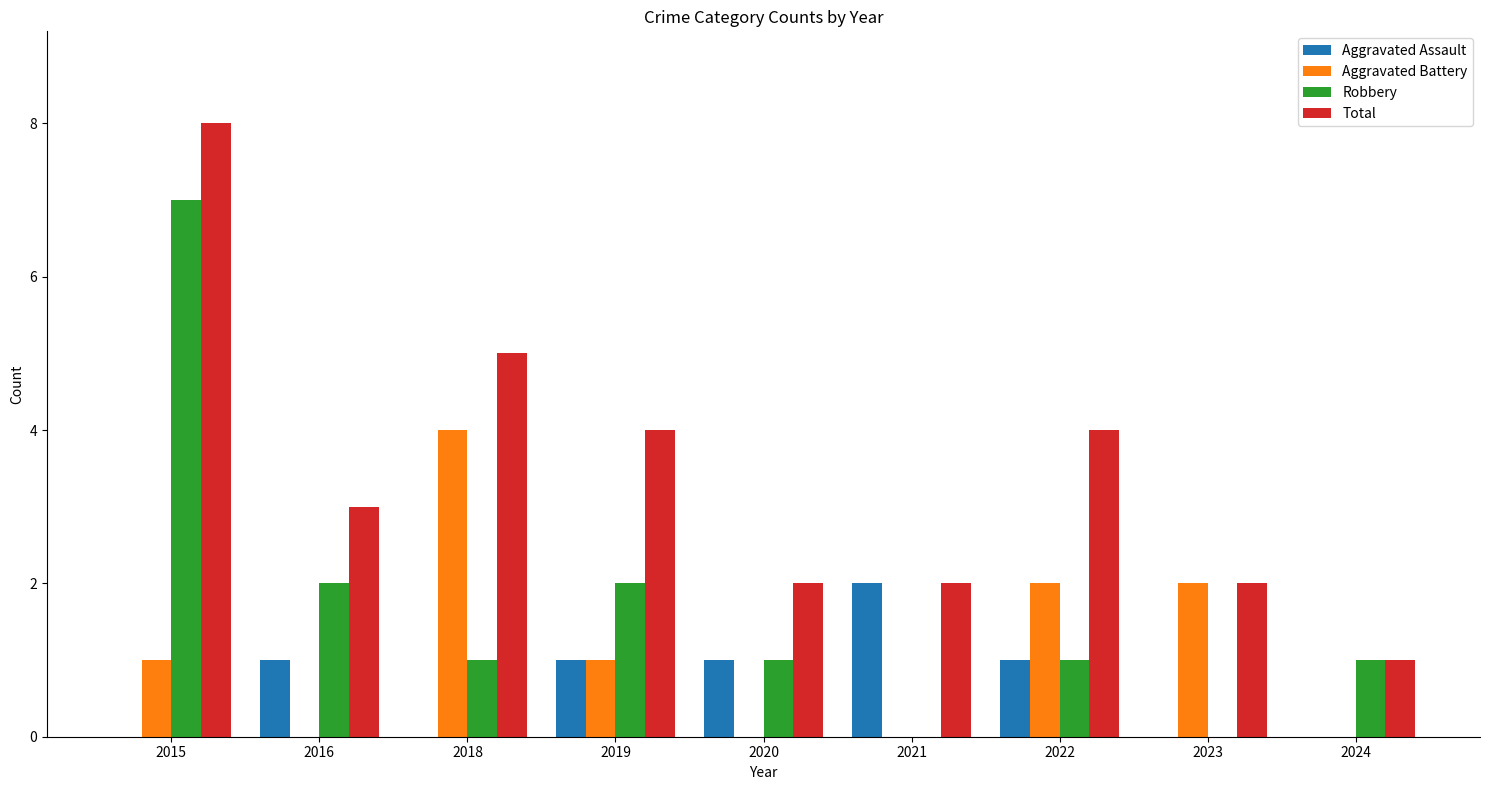

Read the Robbery value at 2015.

7